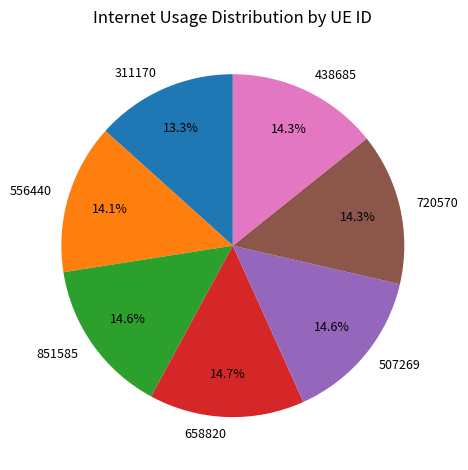

Is it true that 438685 is 14% of the pie?

True